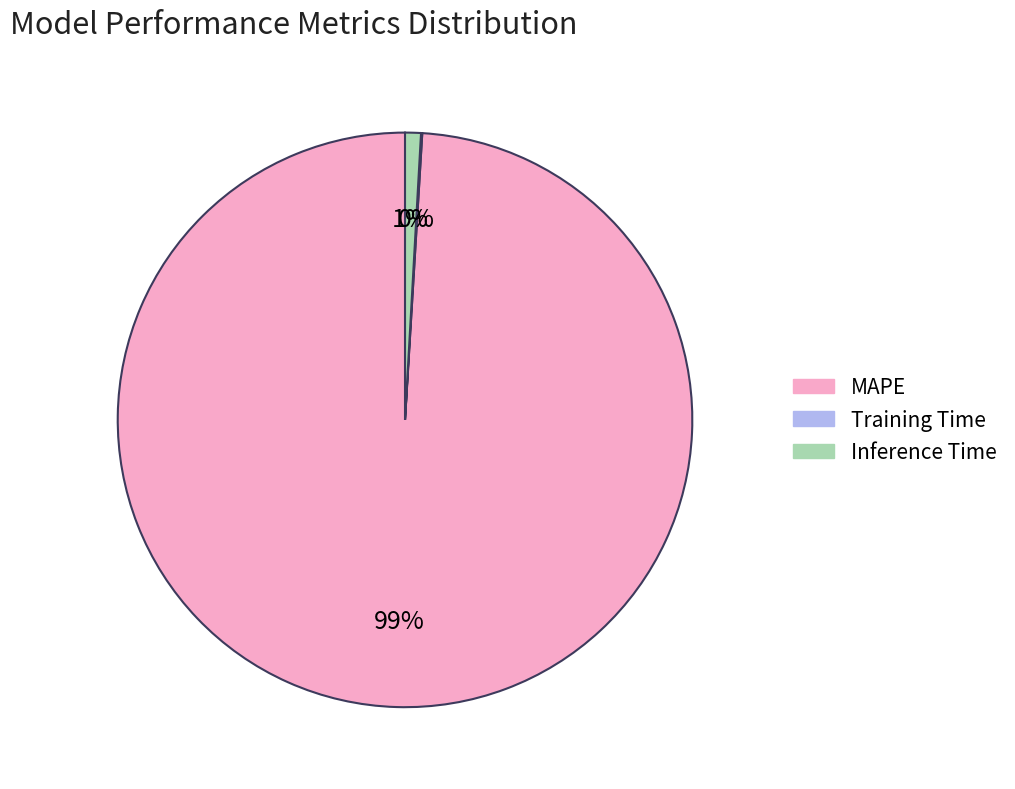

To the nearest percent, what is the difference between the largest and smallest slice percentages?

99%